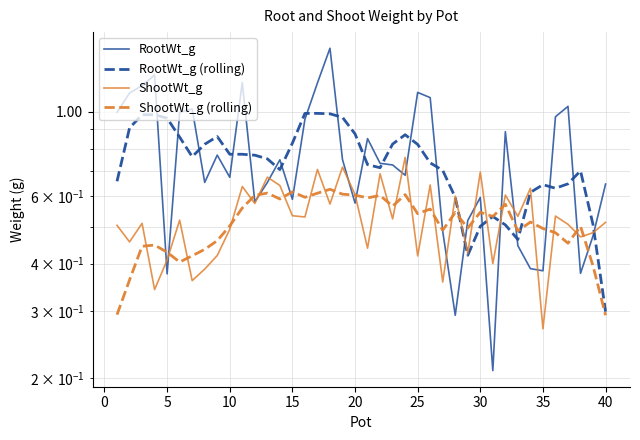

The value of ShootWt_g at 37 is 0.8. True or false?

False